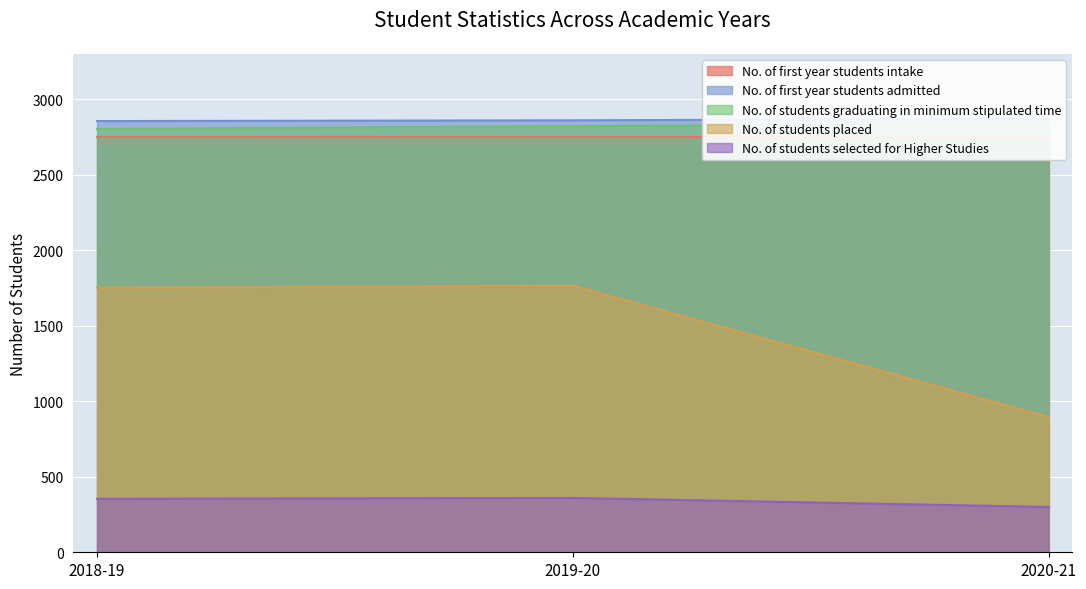

Does the chart display data point markers on the line(s)?

No